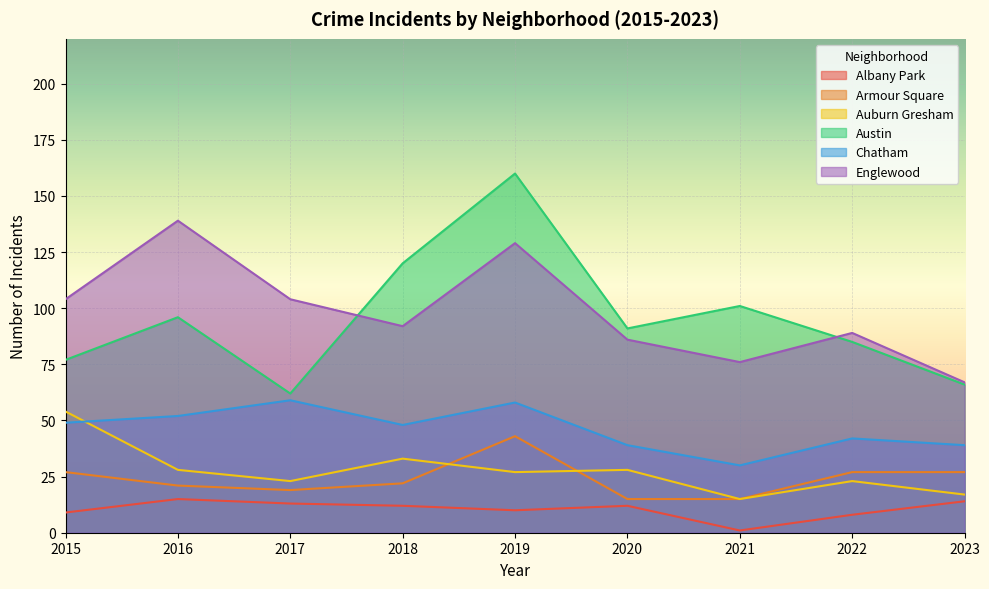

What is the average value of the Armour Square series?

24